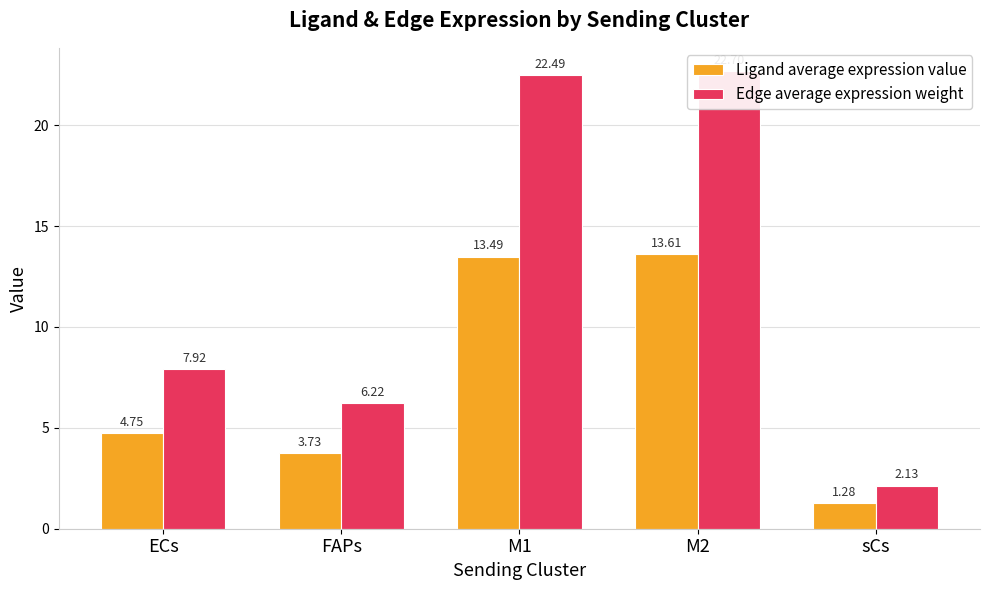

What is the lowest value of the Edge average expression weight series?

2.1